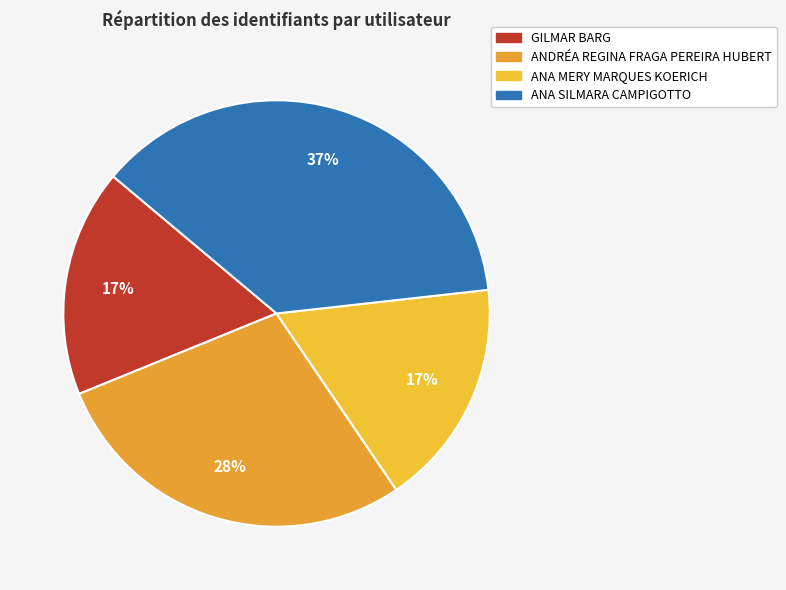

To the nearest percent, what is the combined percentage of ANA SILMARA CAMPIGOTTO and ANDRÉA REGINA FRAGA PEREIRA HUBERT?

65%